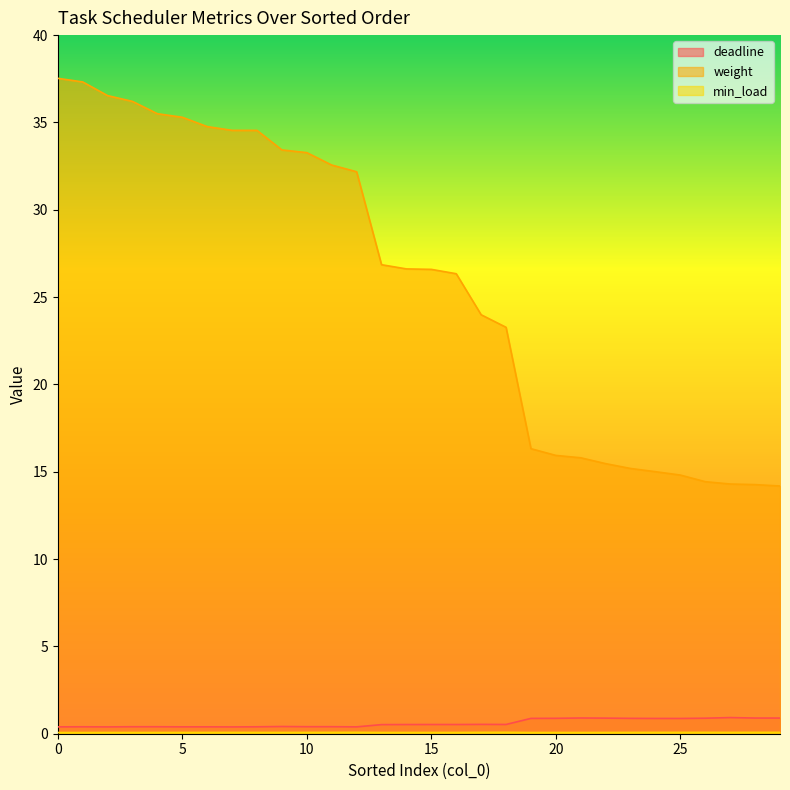

At which category does deadline reach its first local peak?

1